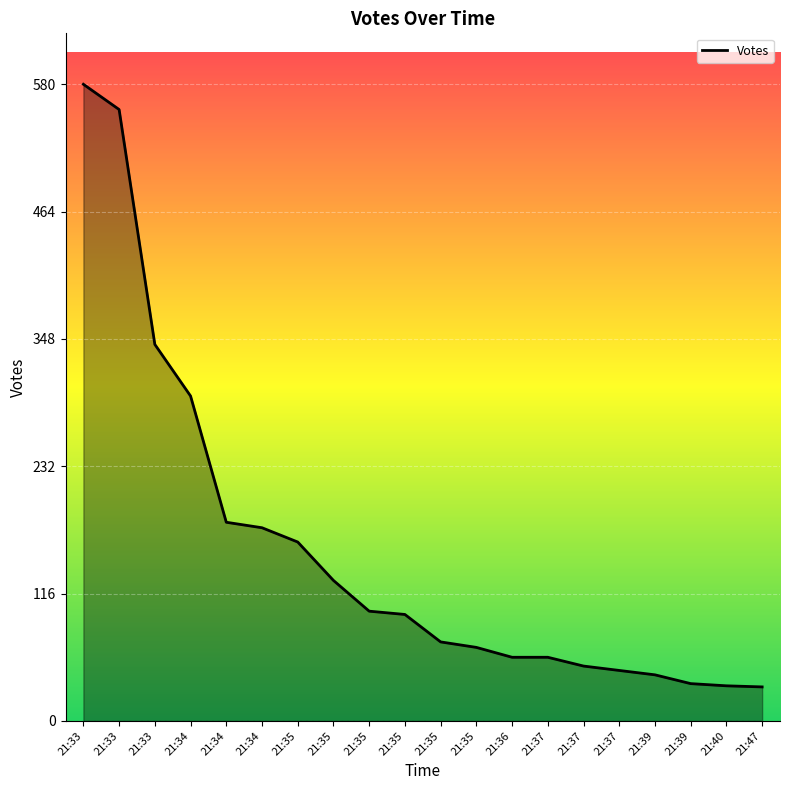

Approximately how many times larger is the value at 21:47 compared to 21:35?

0.2